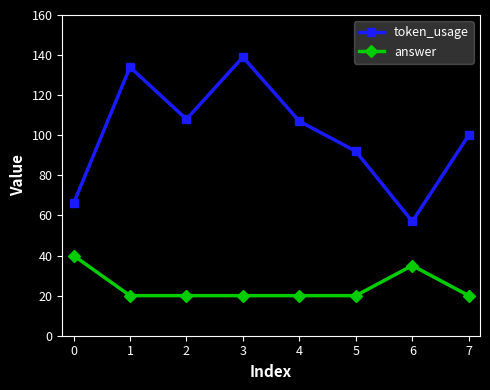

Reading right to left, list all the values displayed in this chart.

token_usage: 100	57	92	107	139	108	134	66
answer: 20	35	20	20	20	20	20	40